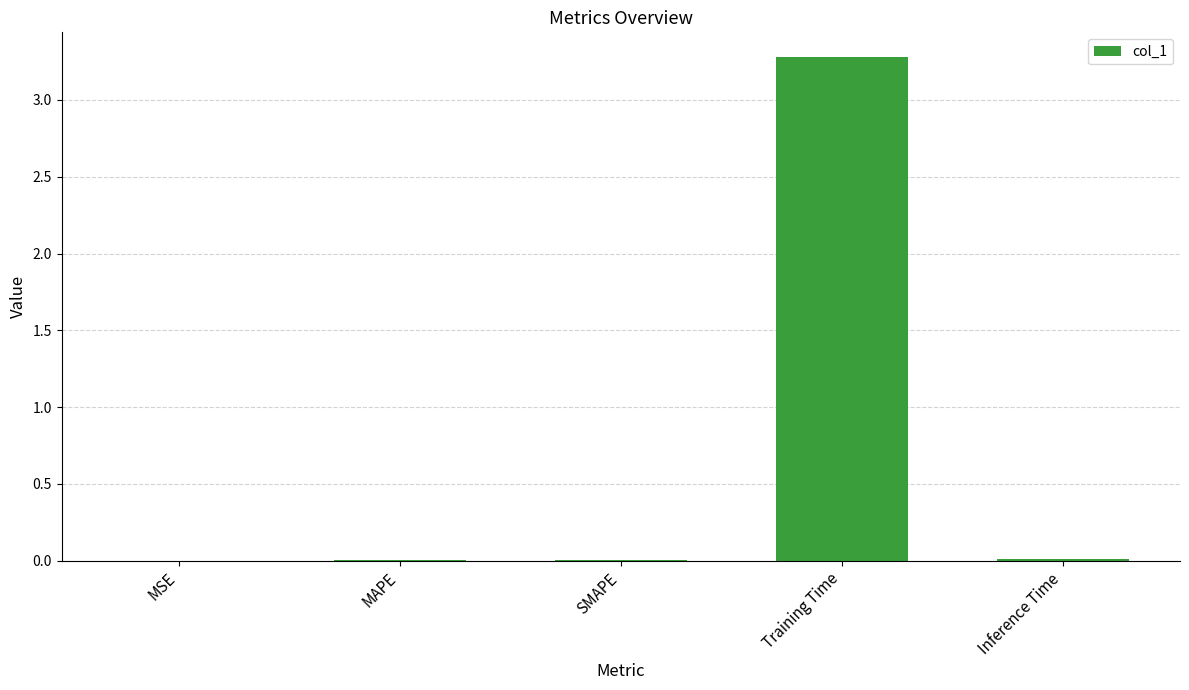

What is the sum of all values?

3.3